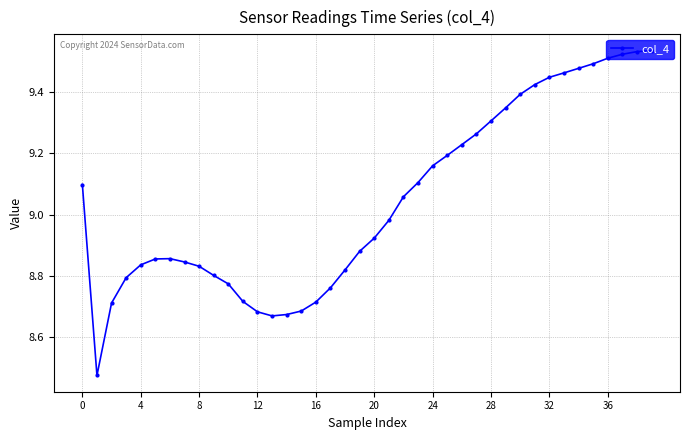

What is the difference between the maximum and minimum values?

1.1